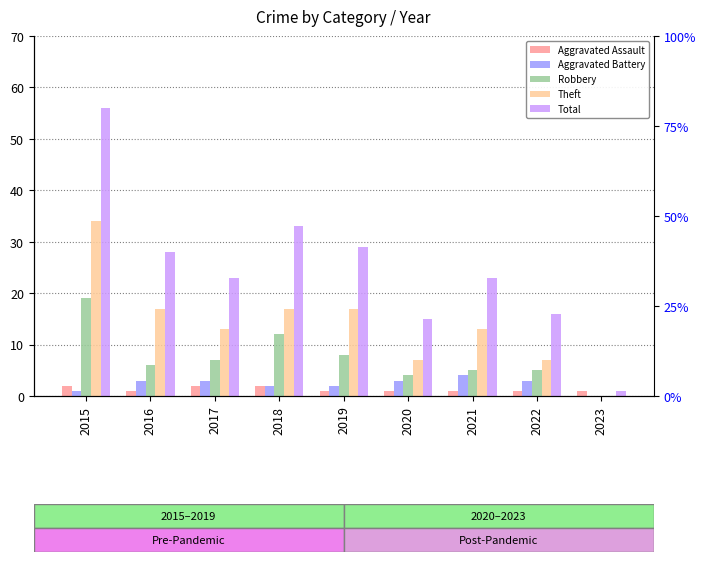

Reading left to right, extract all data points from this chart.

Aggravated Assault: 2	1	2	2	1	1	1	1	1
Aggravated Battery: 1	3	3	2	2	3	4	3	0
Robbery: 19	6	7	12	8	4	5	5	0
Theft: 34	17	13	17	17	7	13	7	0
Total: 56	28	23	33	29	15	23	16	1